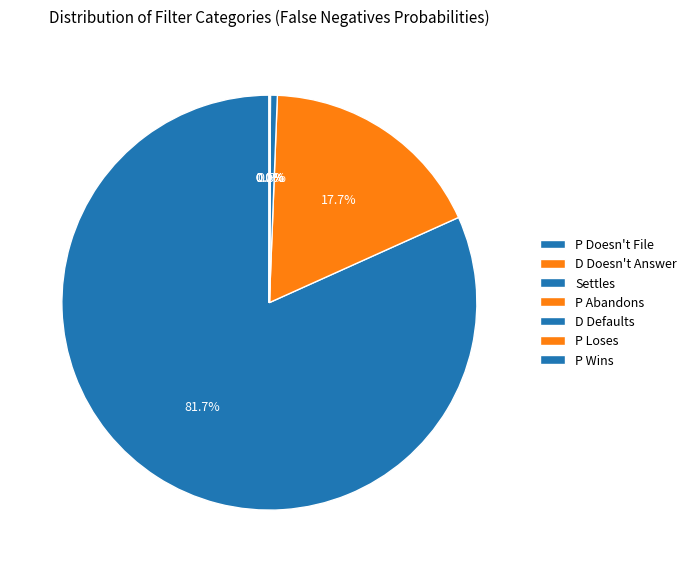

Do P Loses and P Wins together represent more than half of the pie?

No